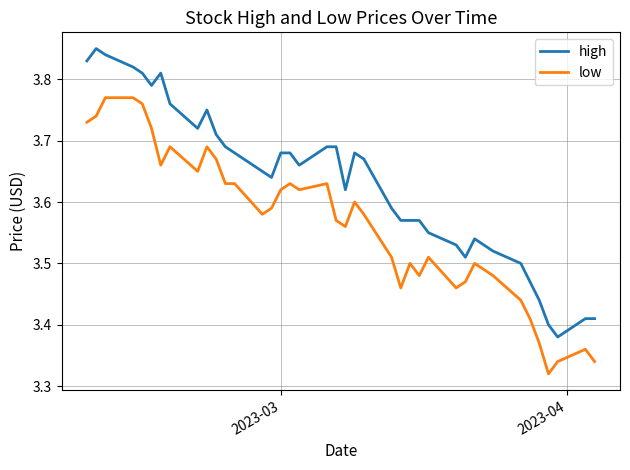

Is it true that high equals 5.8 at 9?

False